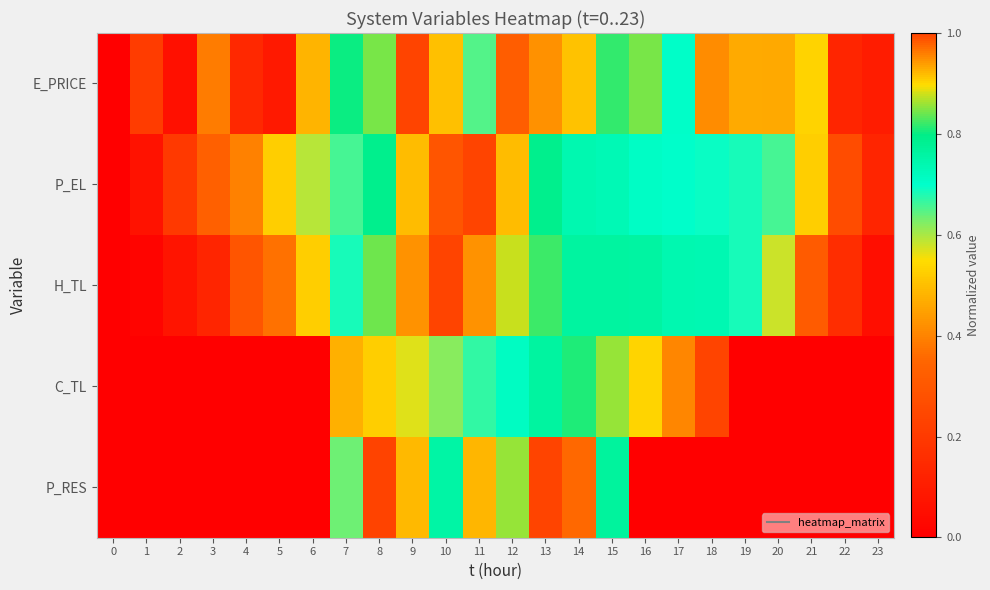

At how many categories does at least one series exceed 0?

23